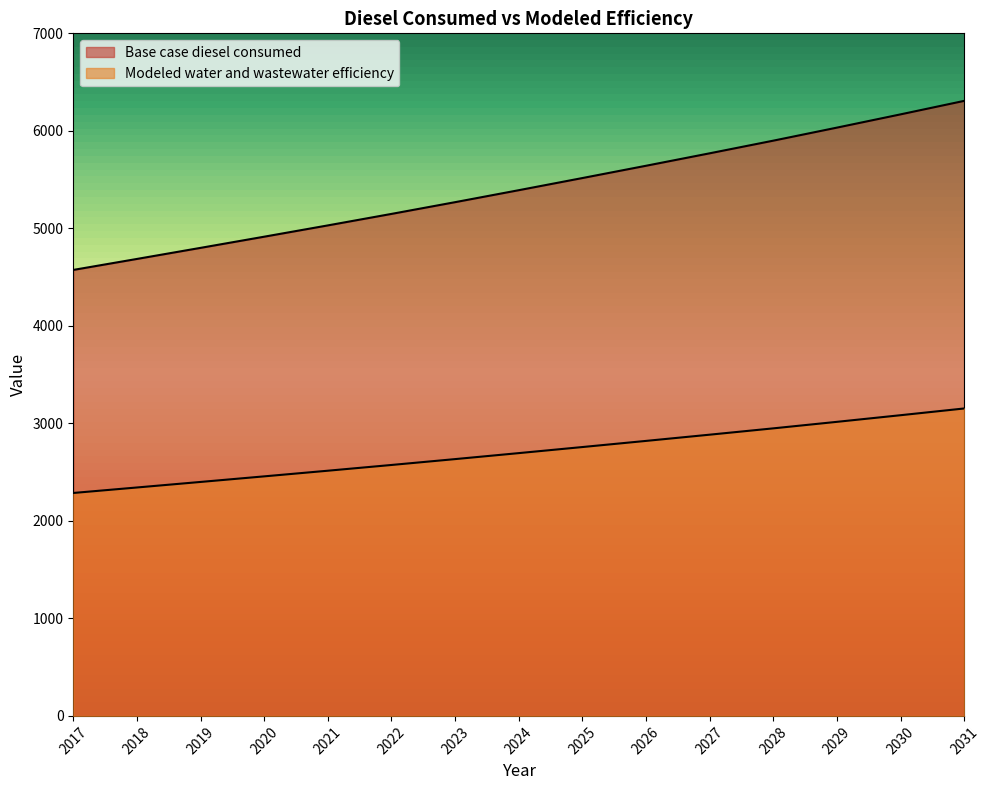

True or false: Modeled water and wastewater efficiency and Base case diesel consumed intersect in this chart.

False